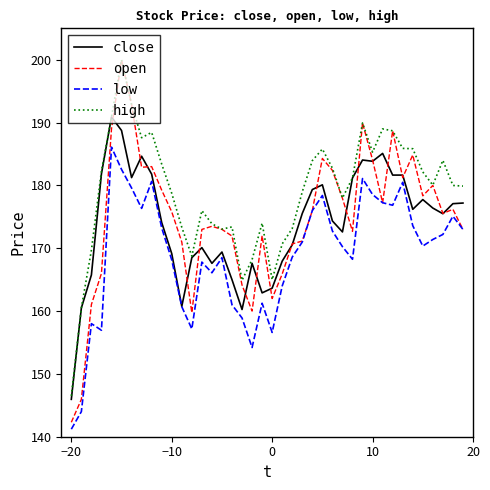

What is the difference between the maximum and minimum values in the high series?

53.5